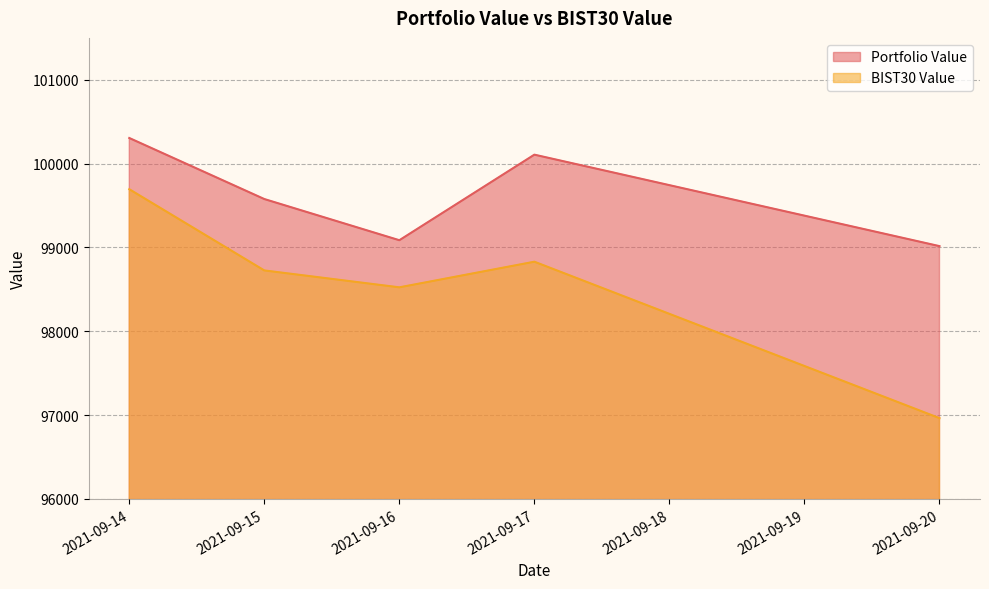

True or false: BIST30 Value and Portfolio Value intersect in this chart.

False